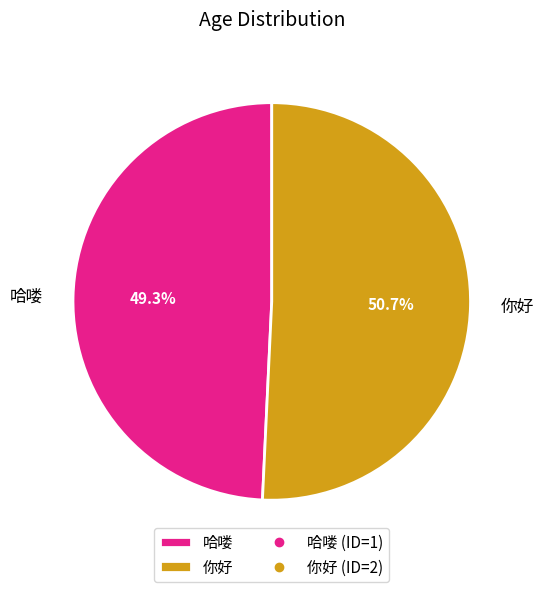

Which slice is the largest?

你好